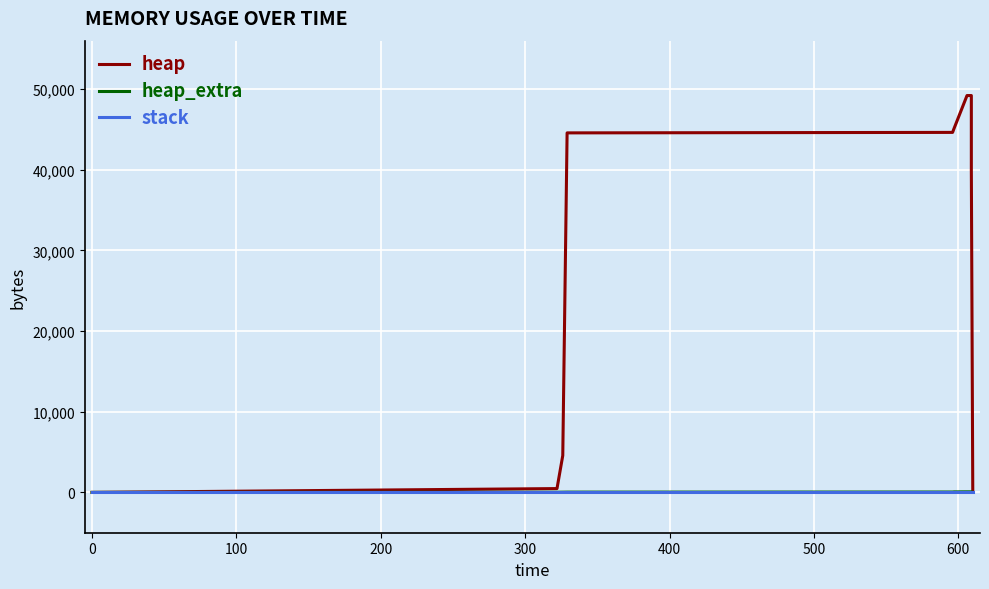

How many distinct data groups are displayed?

3